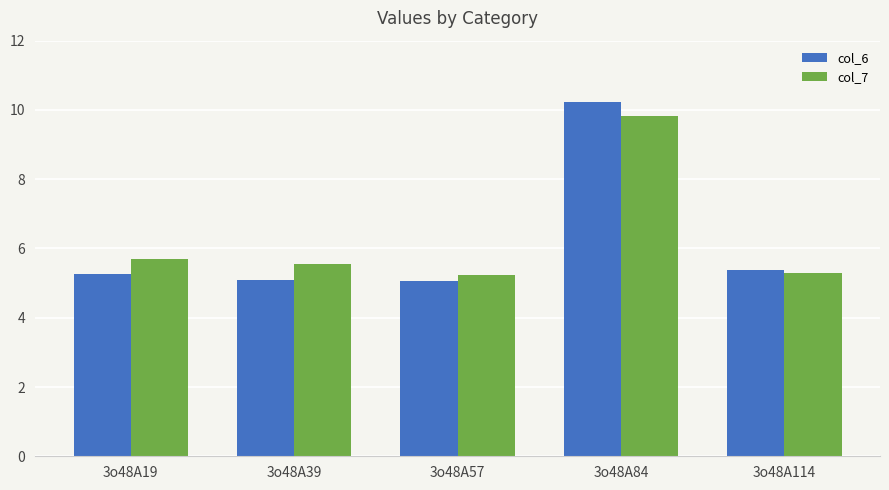

Are the bars grouped side by side (vs. stacked)?

Yes